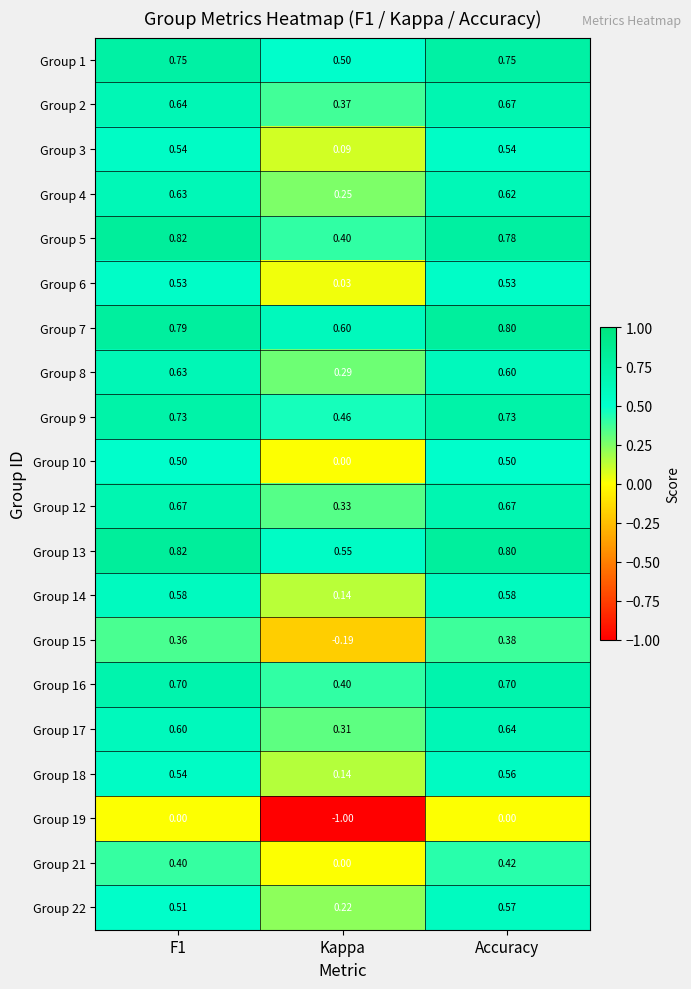

Is the value of Group 15 at F1 greater than the value of Group 14 at F1?

No